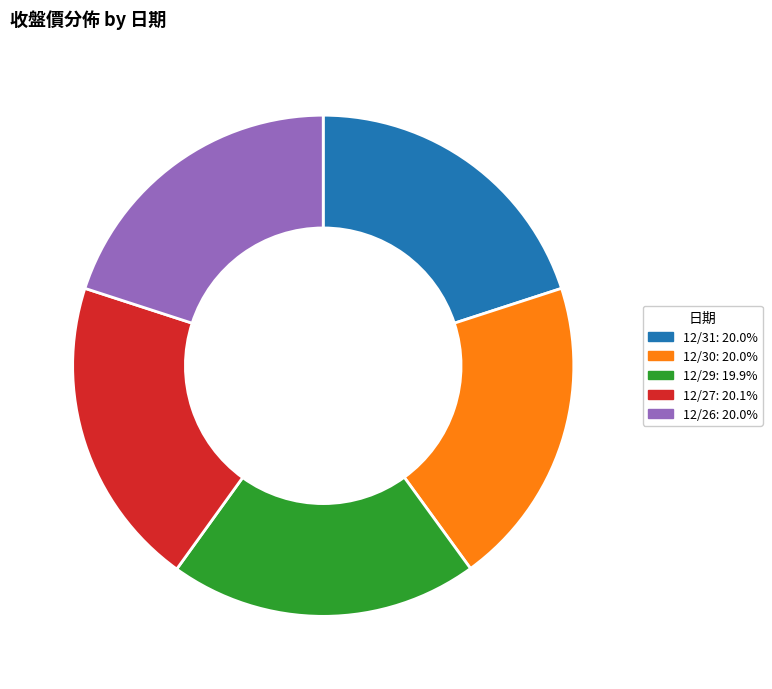

Approximately how many times larger is the value at 12/29: 19.9% compared to 12/26: 20.0%?

1.0